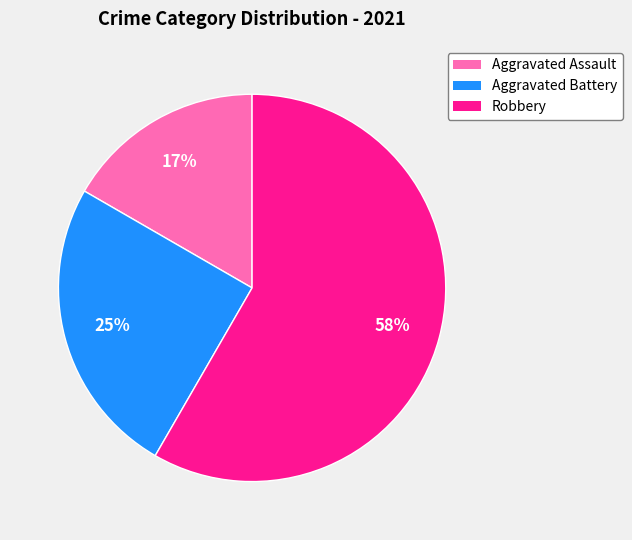

True or false: Aggravated Battery accounts for 25% of the total.

True